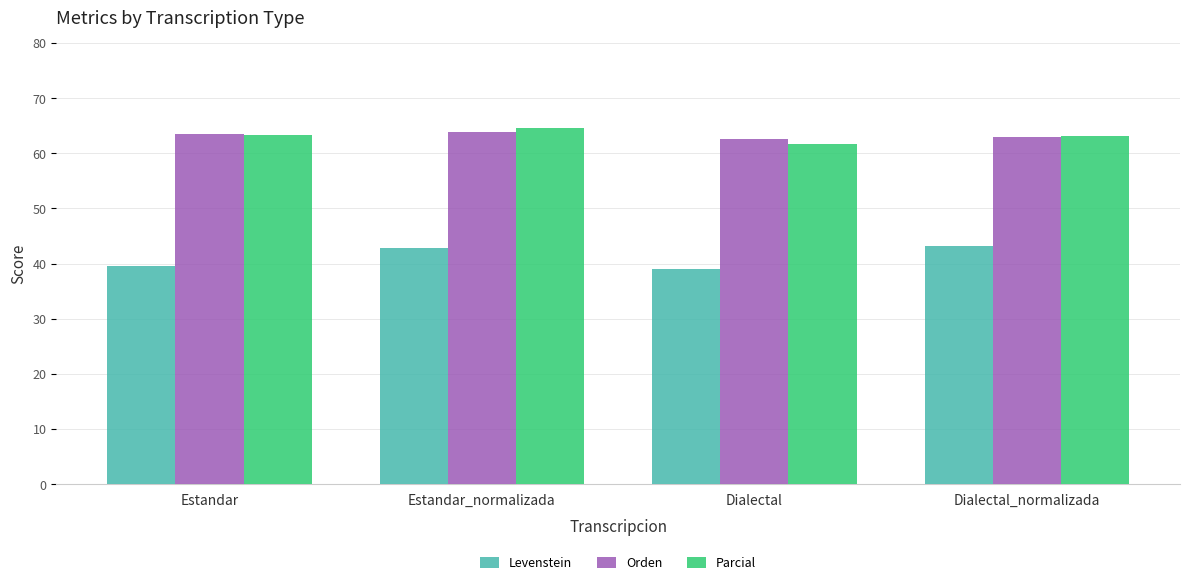

How many values in the Levenstein series exceed 42?

2